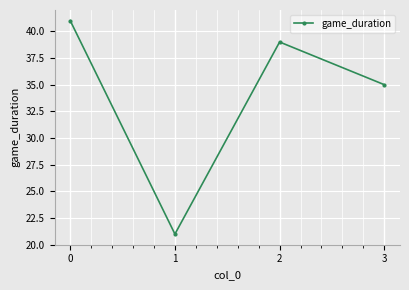

What is the greatest value displayed?

41